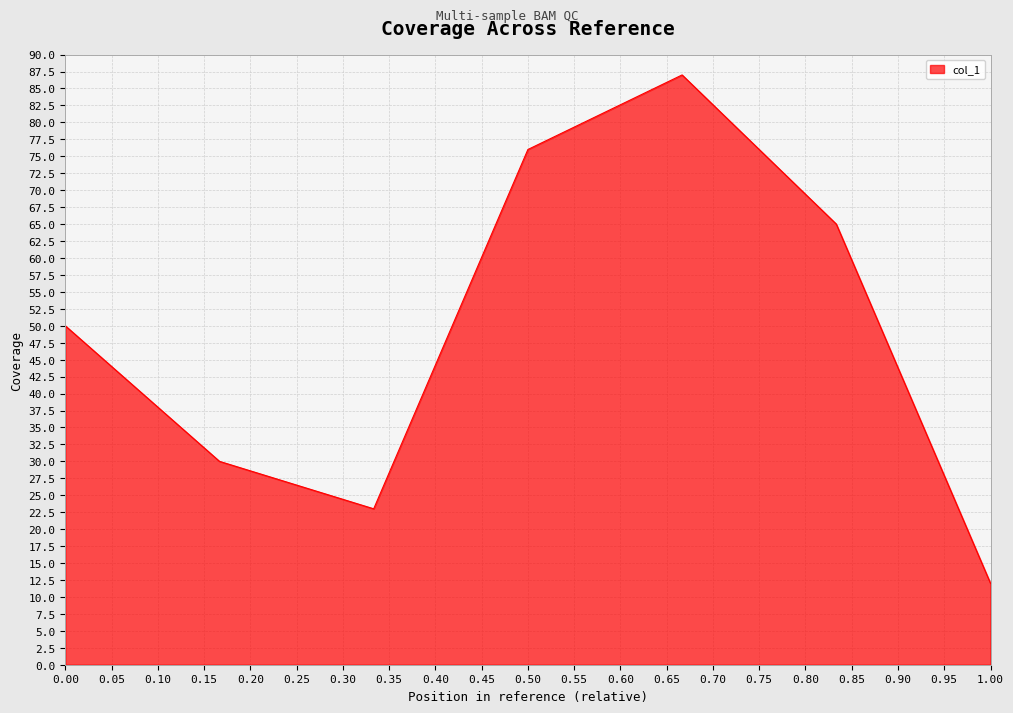

What is the maximum value shown in the chart?

87